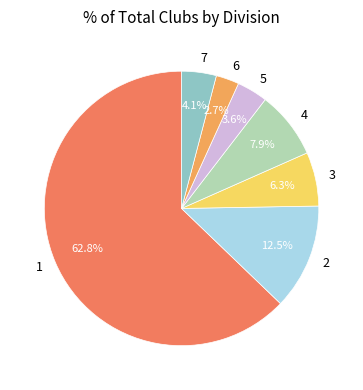

Is the sum of 6 and 1 greater than half?

Yes